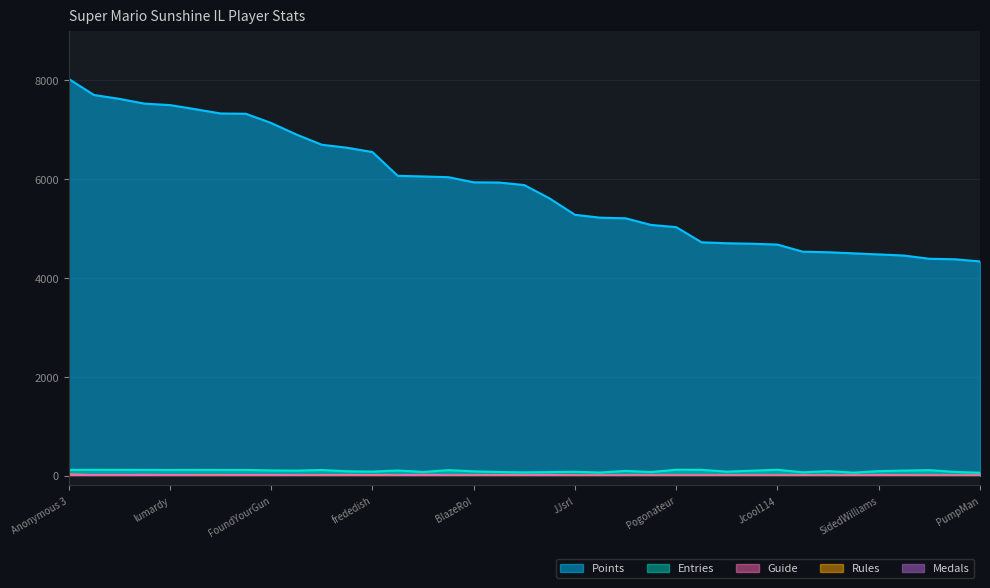

Reading left to right, transcribe all the data shown in this chart.

Points: Anonymous 3=8027	Anonymous 4=7701	Rimato13=7623	Fech=7526	lumardy=7497	Despin=7414	Jpep=7327	Anonymous 5=7321	FoundYourGun=7134	AverageTrey=6900	Anonymous 6=6694	nindiddeh=6634	frededish=6546	shoutplenty=6065	Jer=6053	Switchmaster64=6038	BlazeRol=5934	Weegee=5930	Urbani=5878	Inkstar=5607	JJsrl=5277	Skitch=5218	Pancakez=5206	Ipsen=5072	Pogonateur=5027	RSW=4720	Jesteq=4701	essbee=4691	Jcool114=4674	Anonymous 10=4530	Danieru=4519	Torcnein=4497	SidedWilliams=4475	Noki Doki=4452	peaches=4387	Reed=4377	PumpMan=4333
Medals: Anonymous 3=19	Anonymous 4=9	Rimato13=8	Fech=14	lumardy=9	Despin=3	Jpep=3	Anonymous 5=8	FoundYourGun=8	AverageTrey=3	Anonymous 6=1	nindiddeh=3	frededish=4	shoutplenty=1	Jer=16	Switchmaster64=1	BlazeRol=3	Weegee=6	Urbani=4	Inkstar=9	JJsrl=0	Skitch=0	Pancakez=1	Ipsen=2	Pogonateur=0	RSW=0	Jesteq=1	essbee=0	Jcool114=0	Anonymous 10=0	Danieru=0	Torcnein=0	SidedWilliams=3	Noki Doki=1	peaches=0	Reed=0	PumpMan=0
Rules: Anonymous 3=19	Anonymous 4=8	Rimato13=3	Fech=8	lumardy=5	Despin=6	Jpep=7	Anonymous 5=5	FoundYourGun=4	AverageTrey=1	Anonymous 6=4	nindiddeh=5	frededish=10	shoutplenty=1	Jer=1	Switchmaster64=0	BlazeRol=2	Weegee=5	Urbani=3	Inkstar=3	JJsrl=1	Skitch=0	Pancakez=0	Ipsen=1	Pogonateur=0	RSW=0	Jesteq=0	essbee=0	Jcool114=0	Anonymous 10=2	Danieru=0	Torcnein=0	SidedWilliams=2	Noki Doki=3	peaches=0	Reed=0	PumpMan=0
Guide: Anonymous 3=11	Anonymous 4=9	Rimato13=15	Fech=4	lumardy=8	Despin=6	Jpep=2	Anonymous 5=4	FoundYourGun=5	AverageTrey=3	Anonymous 6=5	nindiddeh=7	frededish=8	shoutplenty=1	Jer=0	Switchmaster64=0	BlazeRol=1	Weegee=6	Urbani=2	Inkstar=2	JJsrl=0	Skitch=0	Pancakez=0	Ipsen=0	Pogonateur=0	RSW=1	Jesteq=0	essbee=1	Jcool114=0	Anonymous 10=1	Danieru=0	Torcnein=0	SidedWilliams=7	Noki Doki=1	peaches=0	Reed=0	PumpMan=1
Entries: Anonymous 3=115	Anonymous 4=116	Rimato13=115	Fech=114	lumardy=114	Despin=115	Jpep=114	Anonymous 5=114	FoundYourGun=104	AverageTrey=100	Anonymous 6=113	nindiddeh=86	frededish=80	shoutplenty=102	Jer=73	Switchmaster64=110	BlazeRol=85	Weegee=72	Urbani=65	Inkstar=70	JJsrl=76	Skitch=62	Pancakez=94	Ipsen=71	Pogonateur=118	RSW=116	Jesteq=79	essbee=99	Jcool114=117	Anonymous 10=66	Danieru=89	Torcnein=60	SidedWilliams=89	Noki Doki=101	peaches=110	Reed=73	PumpMan=58